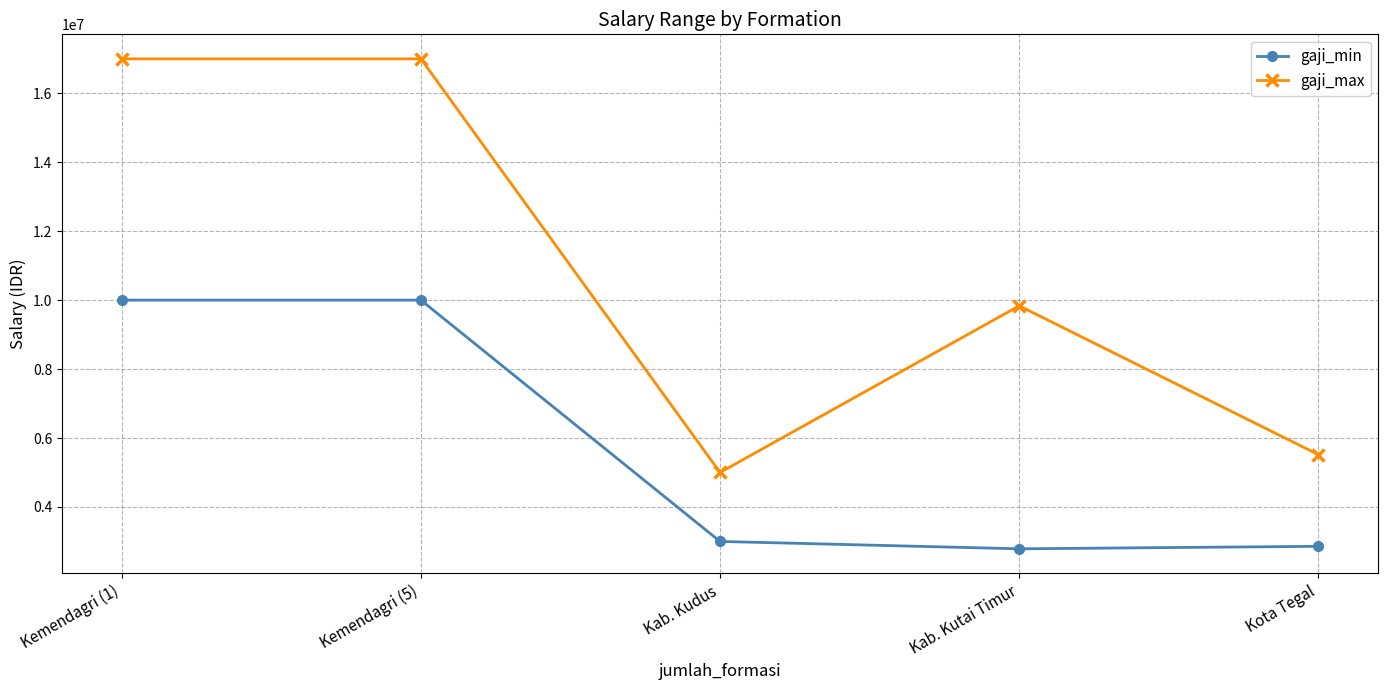

What is the label of the 3rd point from the right?

Kab. Kudus